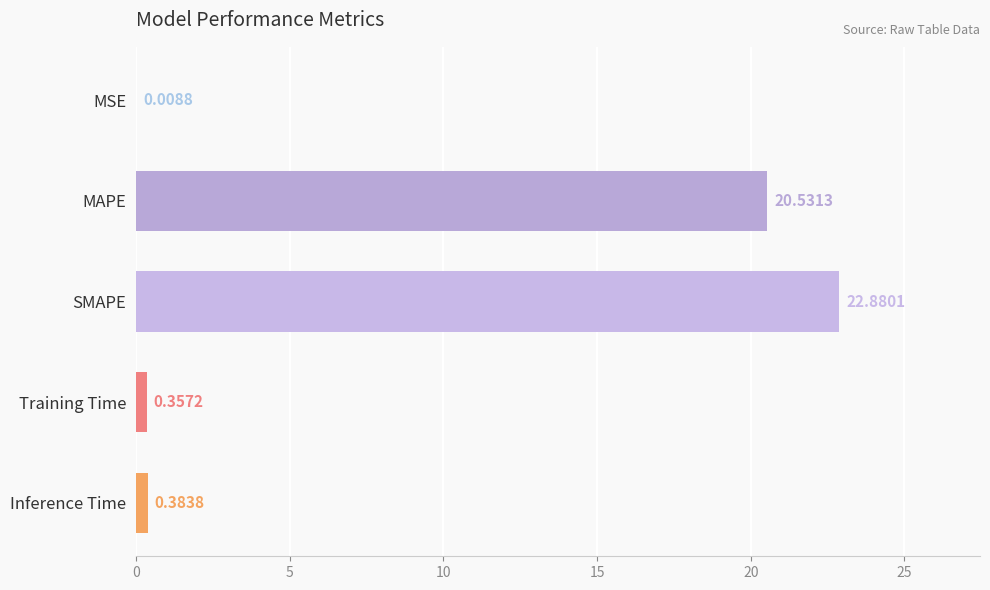

Between Inference Time and Training Time, which is larger?

Inference Time